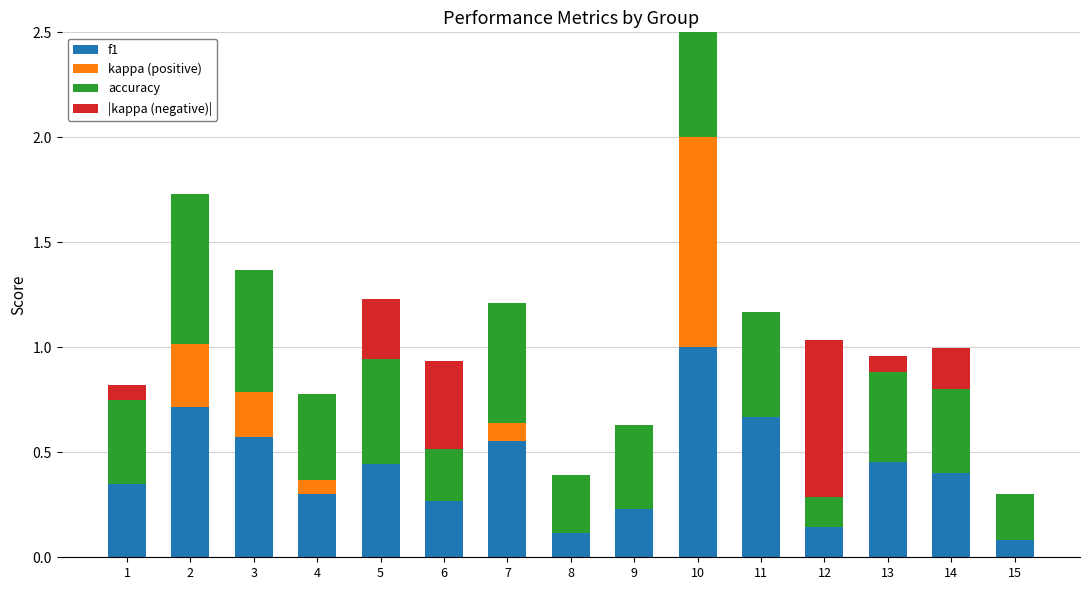

Which series changed the most between 9 and 10?

kappa (positive)